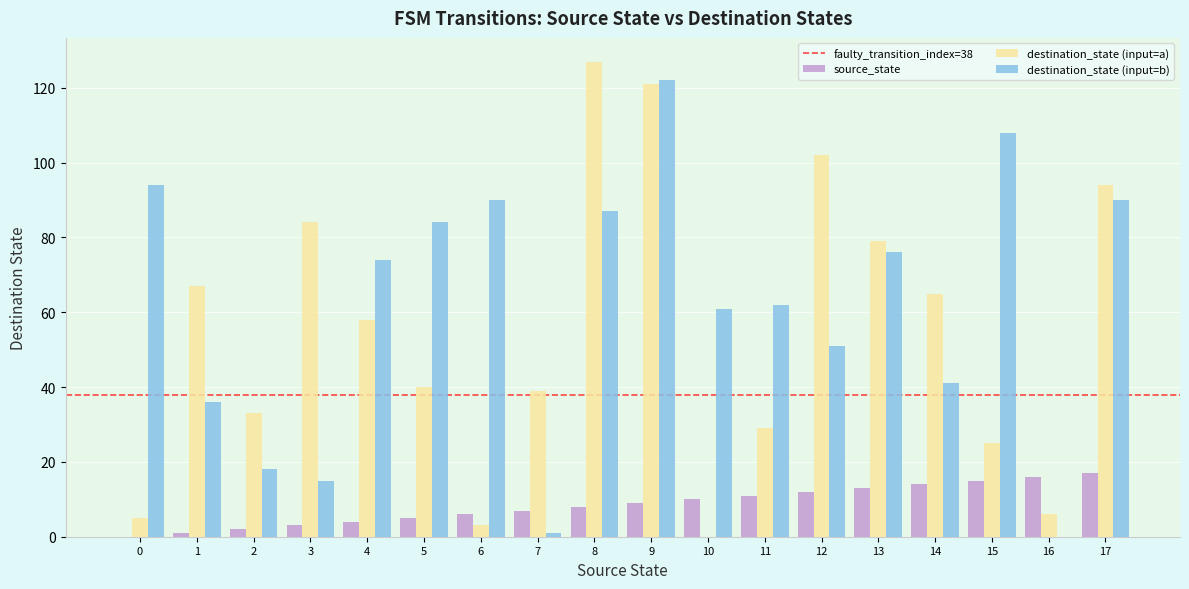

The value of destination_state (input=a) at 10 is 0. True or false?

True